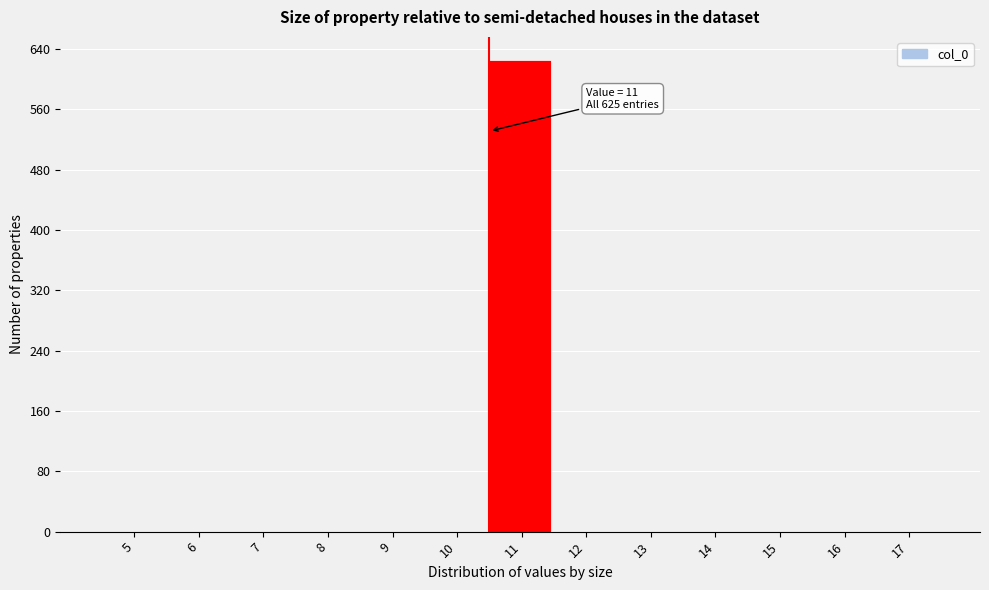

Reading right to left, what are all the values shown in this chart?

17=0	16=0	15=0	14=0	13=0	12=0	11=625	10=0	9=0	8=0	7=0	6=0	5=0